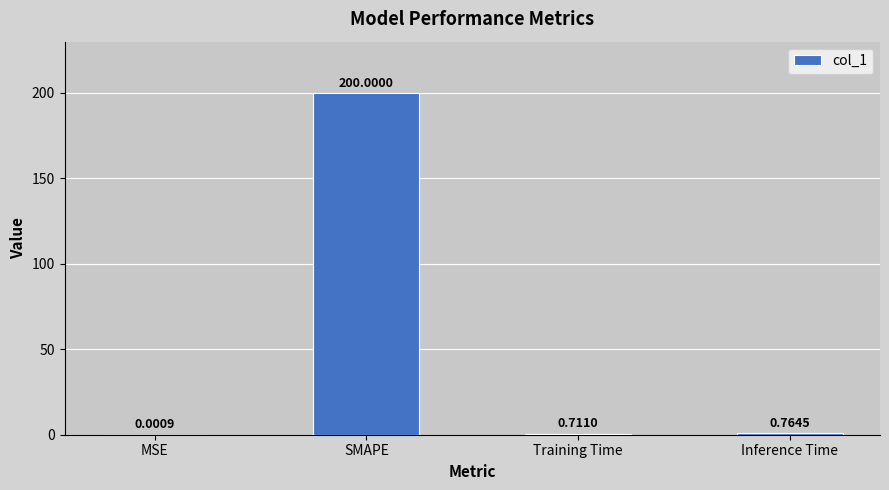

Between MSE and Training Time, which is larger?

Training Time